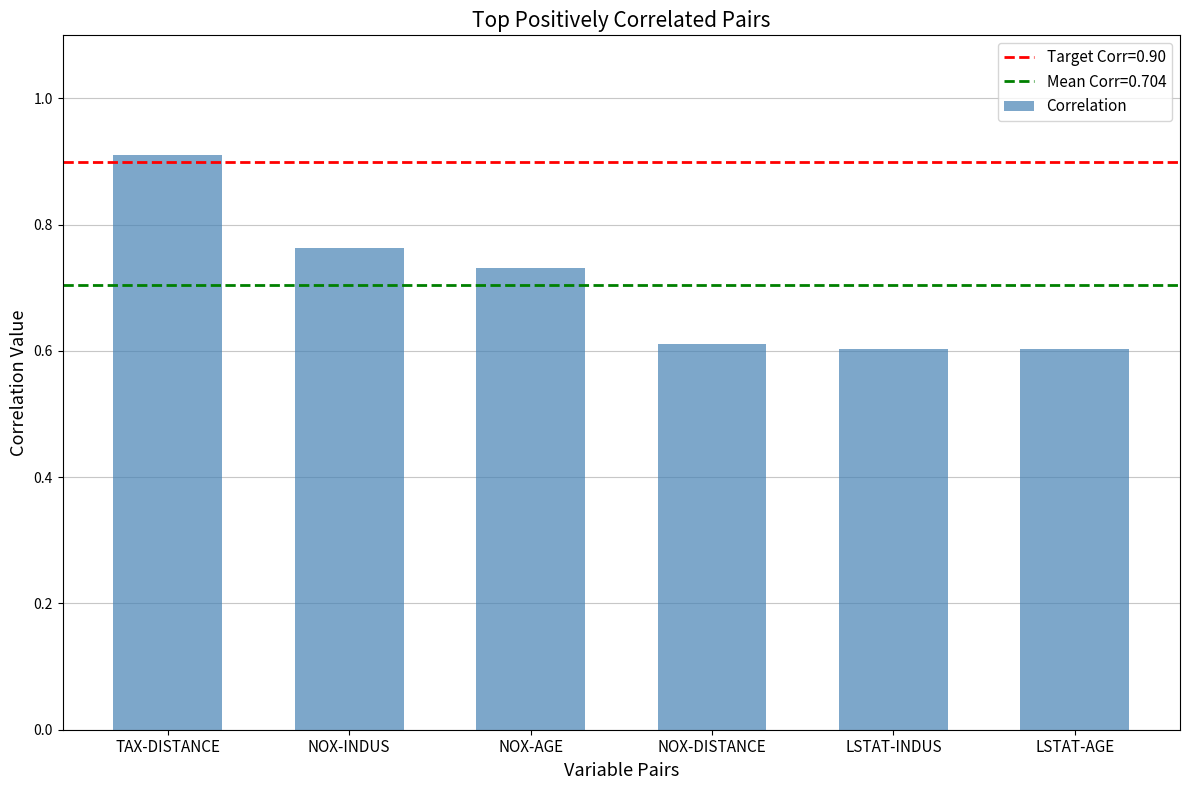

What is the greatest value displayed?

0.9